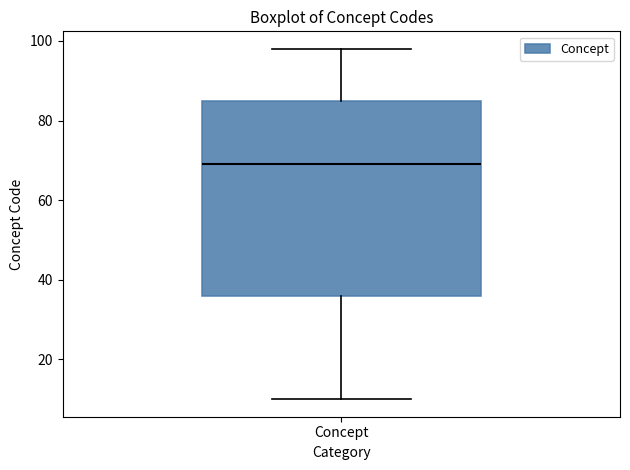

Where does the lower whisker of the box for Concept end on the y-axis? The values are not printed on the chart, so give them approximately, as read against the axis.

10